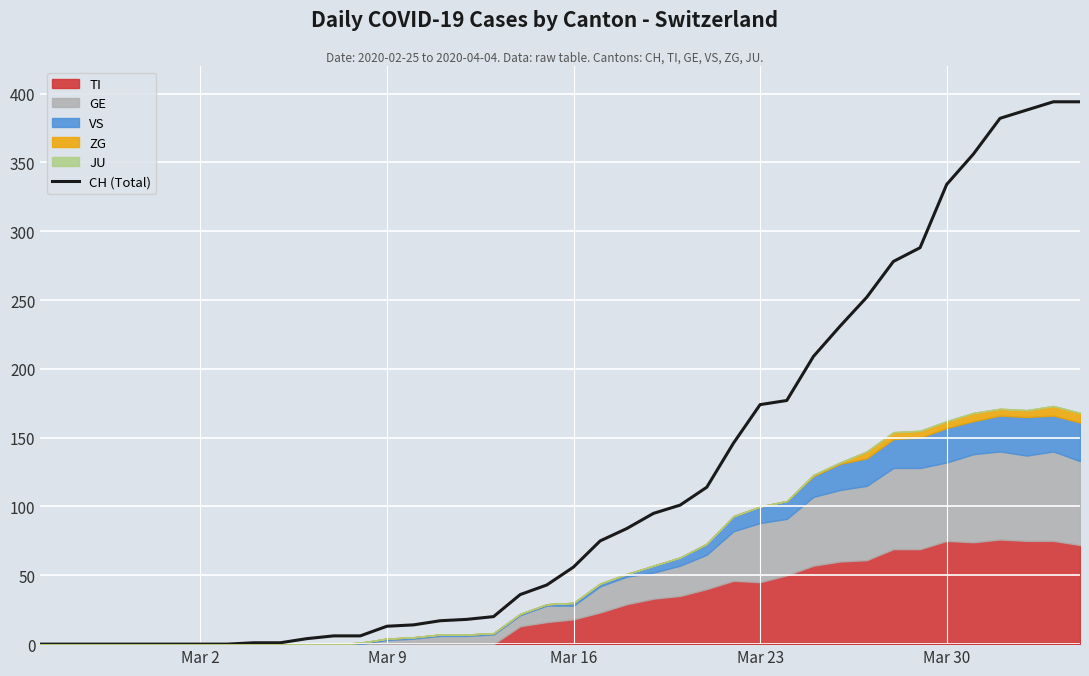

True or false: the data shows 100 at 30.

False